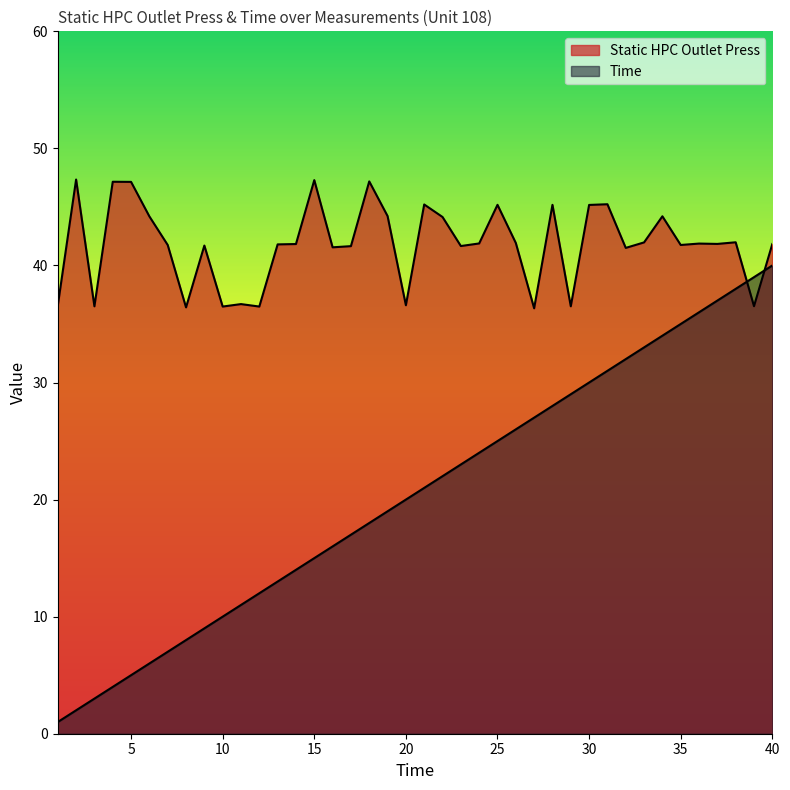

Reading right to left, extract all data points from this chart.

Static HPC Outlet Press: 40=41.8	39=36.5	38=42.0	37=41.8	36=41.9	35=41.8	34=44.2	33=42.0	32=41.5	31=45.2	30=45.2	29=36.5	28=45.2	27=36.3	26=41.9	25=45.2	24=41.9	23=41.7	22=44.1	21=45.2	20=36.6	19=44.2	18=47.2	17=41.6	16=41.5	15=47.3	14=41.8	13=41.8	12=36.5	11=36.7	10=36.5	9=41.7	8=36.4	7=41.8	6=44.2	5=47.1	4=47.1	3=36.5	2=47.3	1=36.6
Time: 40=40.0	39=39.0	38=38.0	37=37.0	36=36.0	35=35.0	34=34.0	33=33.0	32=32.0	31=31.0	30=30.0	29=29.0	28=28.0	27=27.0	26=26.0	25=25.0	24=24.0	23=23.0	22=22.0	21=21.0	20=20.0	19=19.0	18=18.0	17=17.0	16=16.0	15=15.0	14=14.0	13=13.0	12=12.0	11=11.0	10=10.0	9=9.0	8=8.0	7=7.0	6=6.0	5=5.0	4=4.0	3=3.0	2=2.0	1=1.0